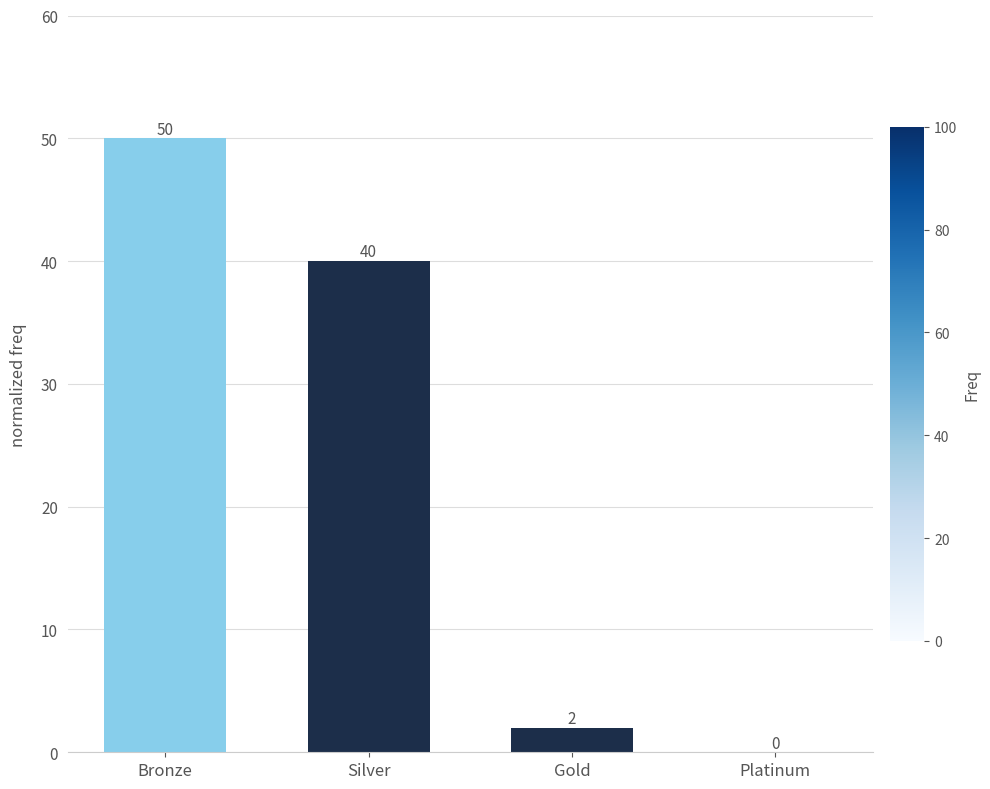

The value at Gold is 2. True or false?

True